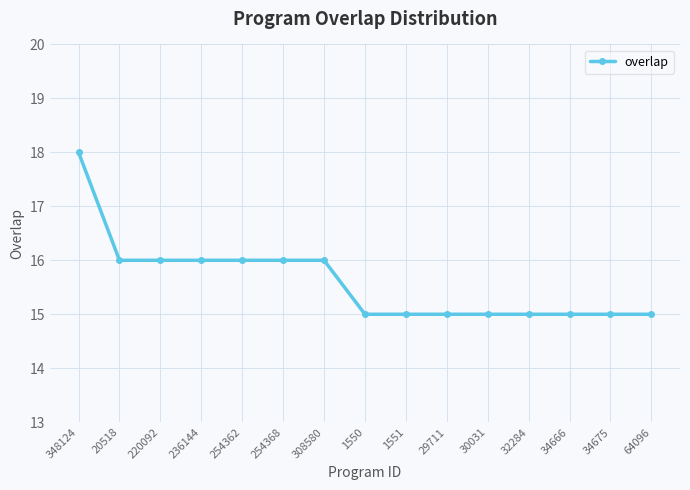

What is the label of the 1st point from the left?

348124